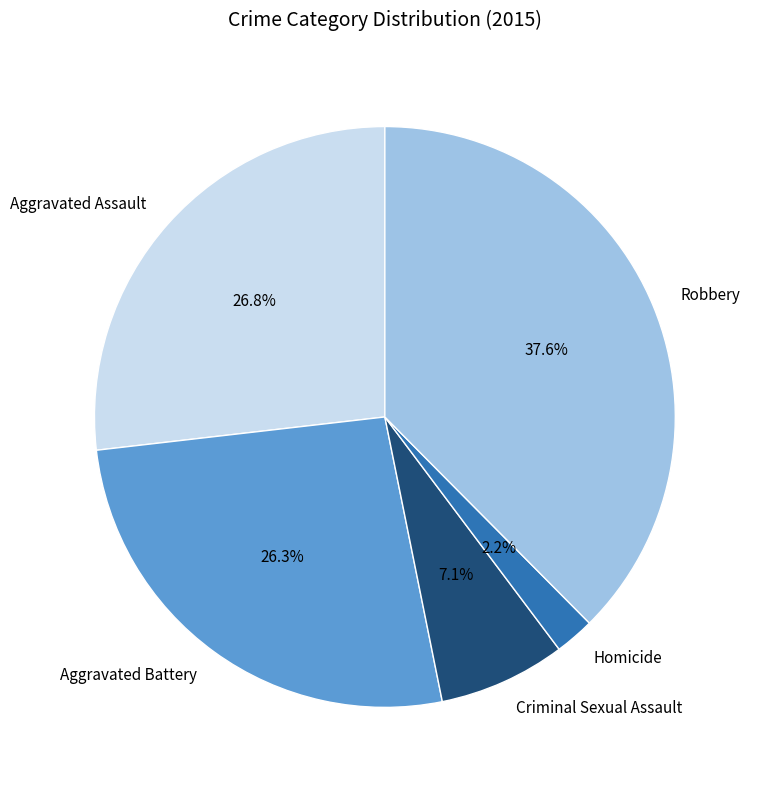

To the nearest percent, what percentage of the pie is Aggravated Assault?

27%